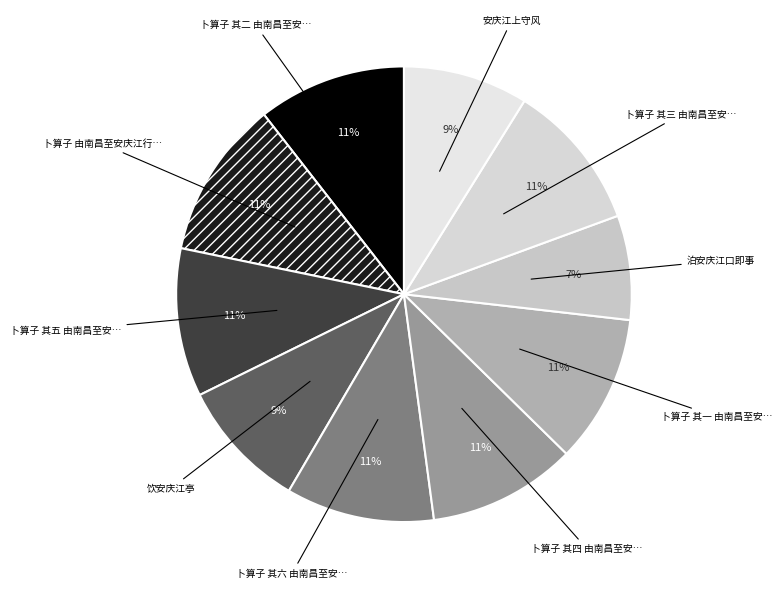

How many segments does this pie chart have?

10